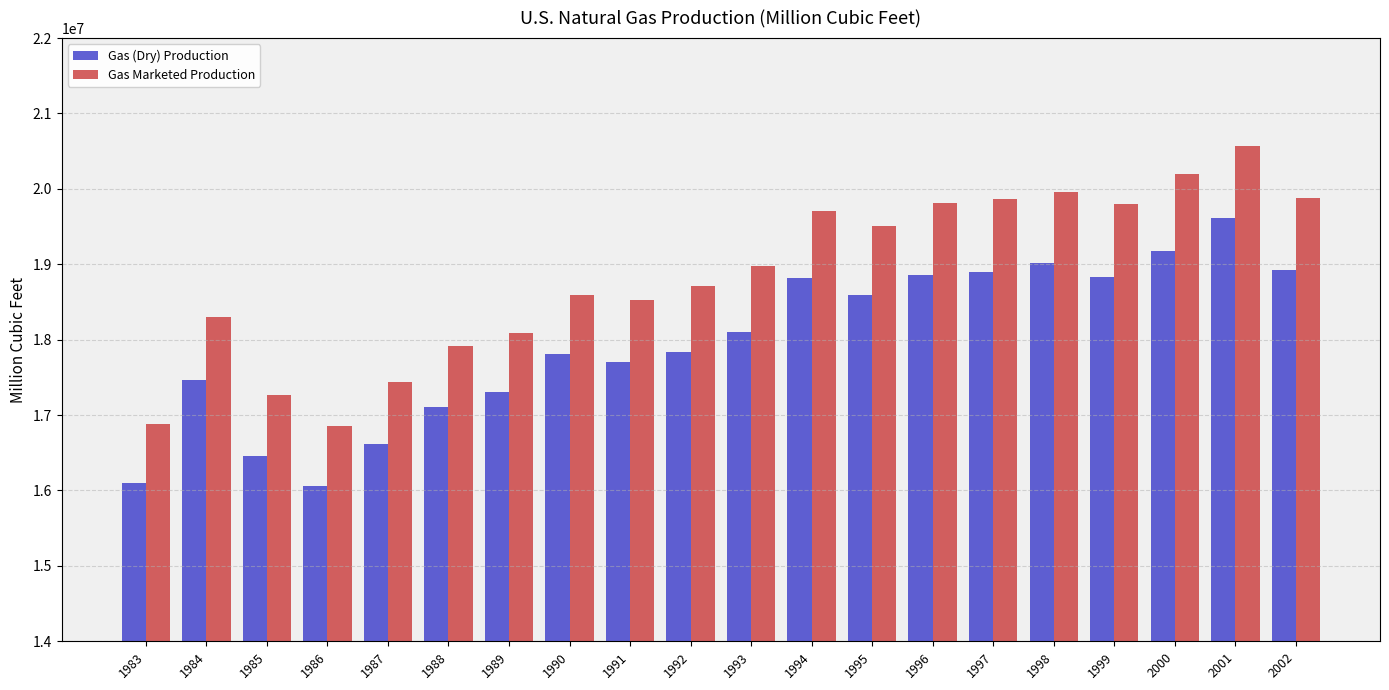

List the series in order of their overall mean, lowest first.

Gas (Dry) Production, Gas Marketed Production